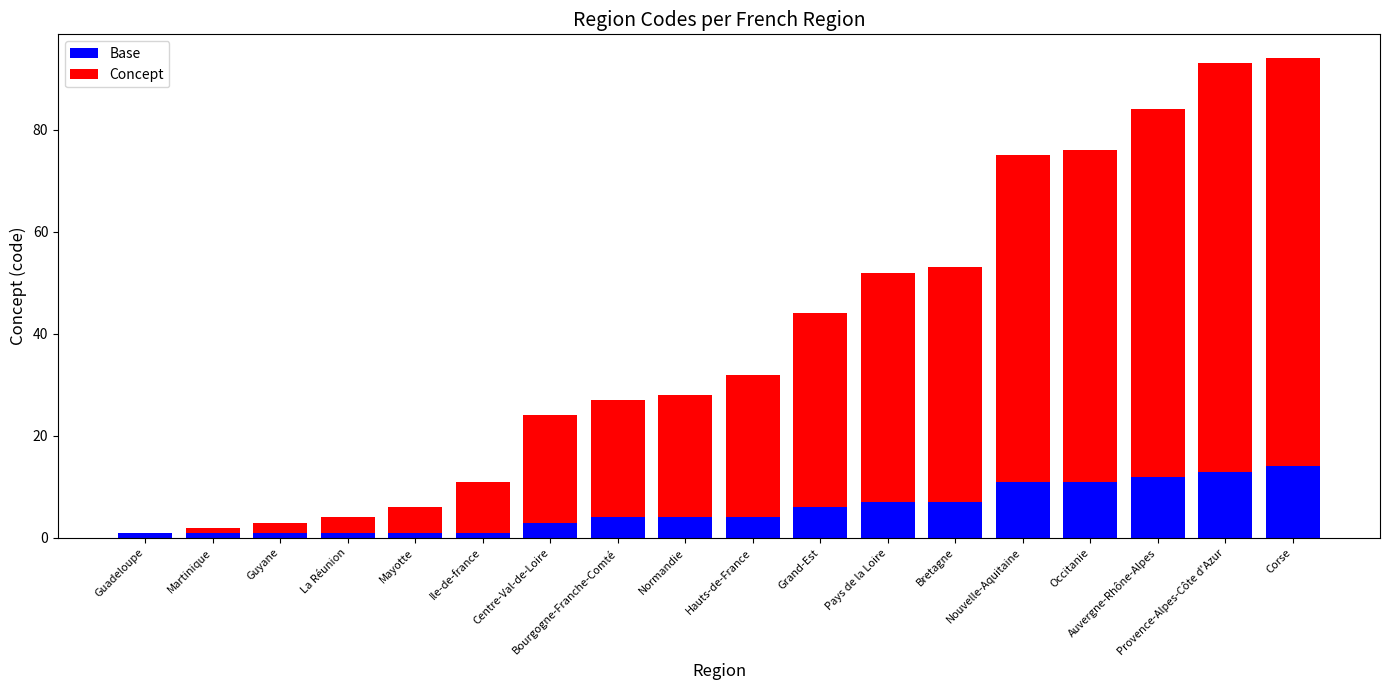

What is the highest value of the Base series?

14